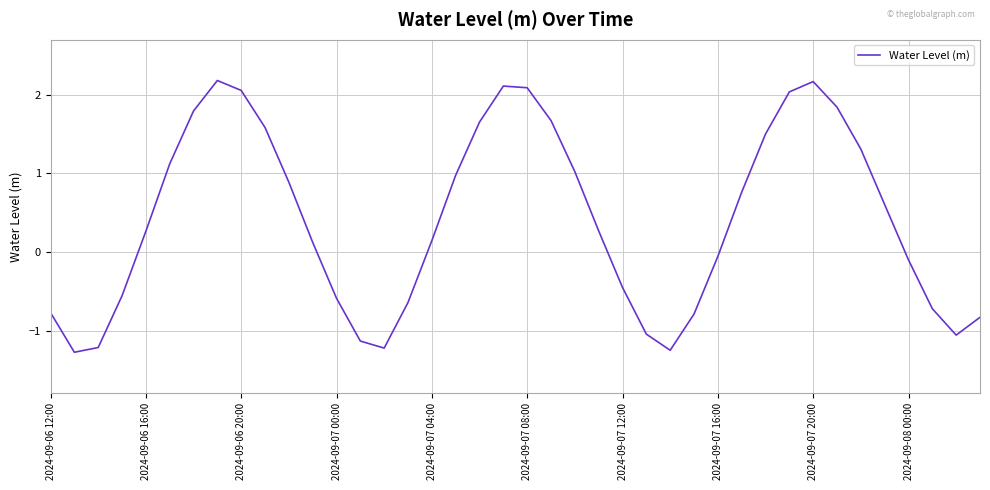

What is the smallest value displayed?

-1.3